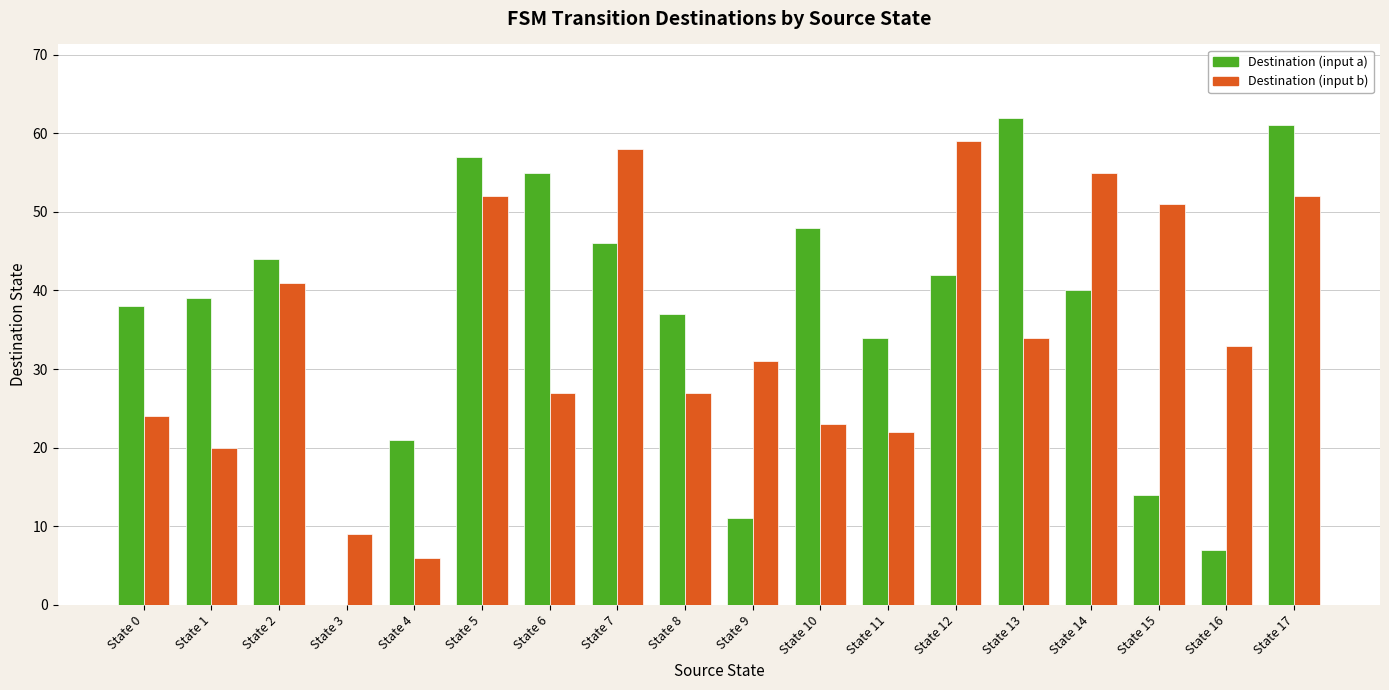

At which category is the sum across all series the highest?

State 17